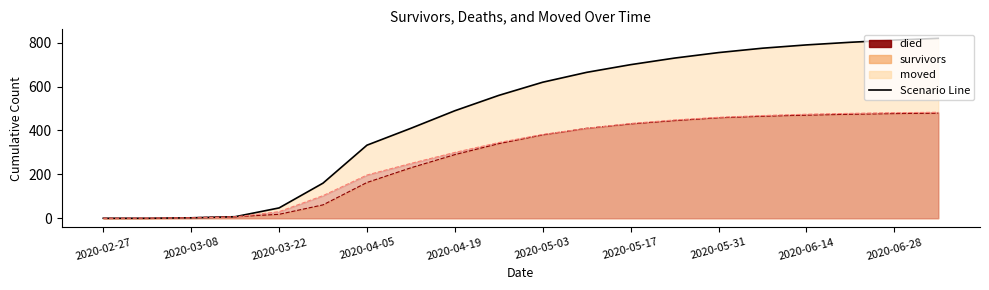

What is the difference between the moved values at 2020-06-28 and 2020-05-10?

71